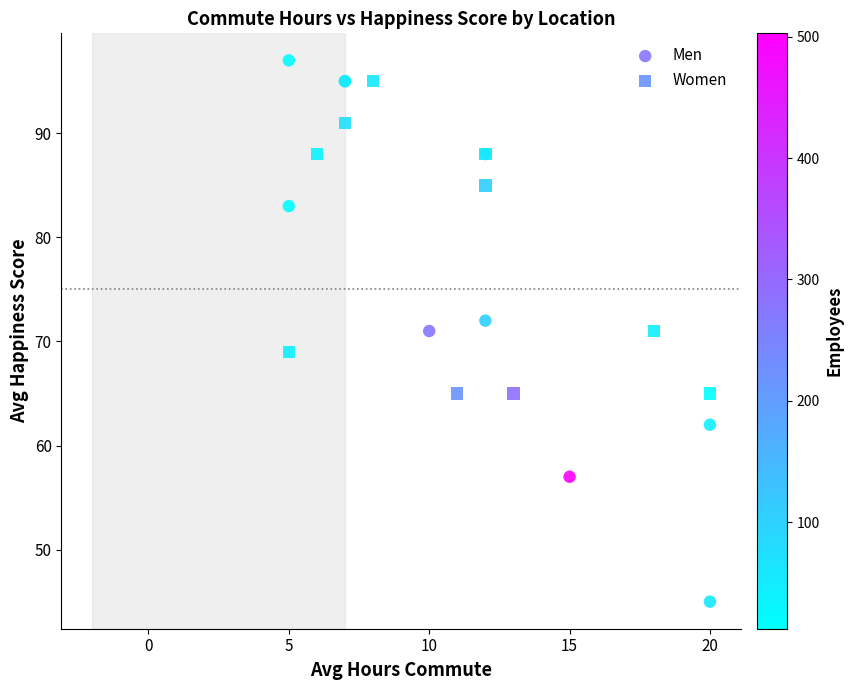

What are all the series names shown in the legend?

Men, Women